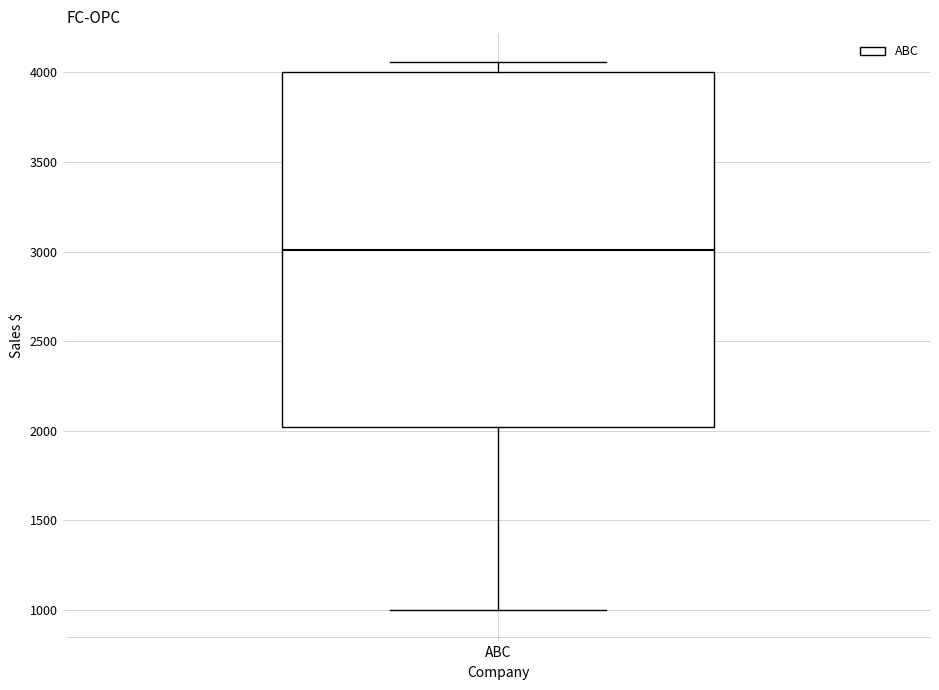

Where does the upper whisker of the box for ABC end on the y-axis? The values are not printed on the chart, so give them approximately, as read against the axis.

4050